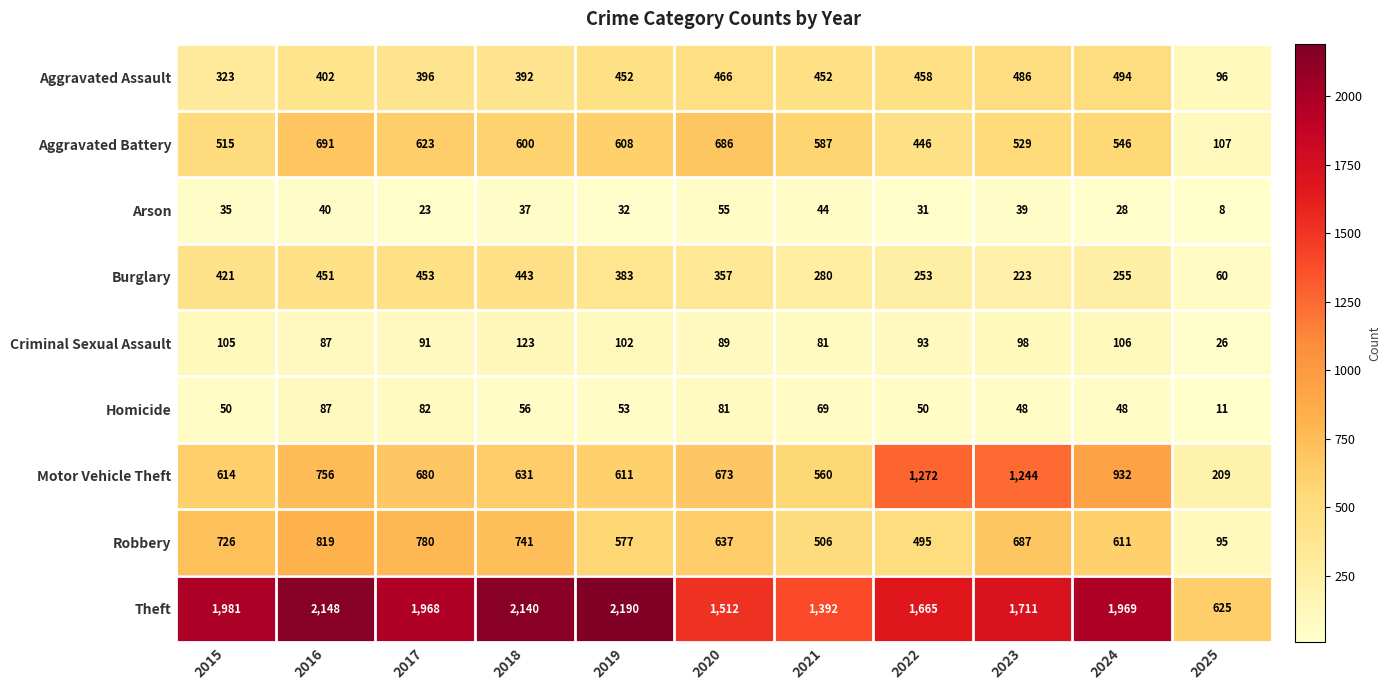

Where does the Motor Vehicle Theft series first go above 673?

2016